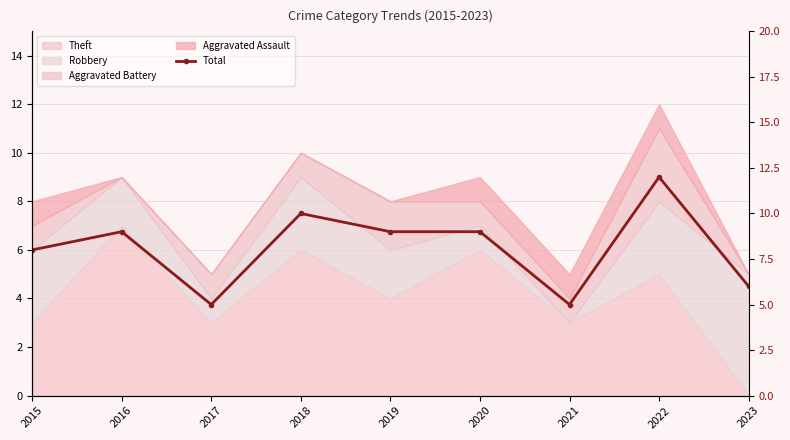

Reading left to right, extract all data points from this chart.

8	9	5	10	9	9	5	12	6